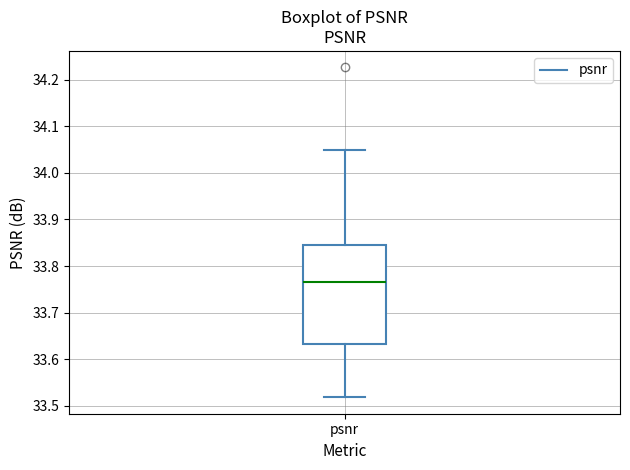

Read this box plot against the y-axis: the position of the median line, the range covered by the box, and the ends of both whiskers. The values are not printed on the chart, so give them approximately, as read against the axis.

median 33.77, box 33.63 to 33.85, whiskers 33.52 to 34.05